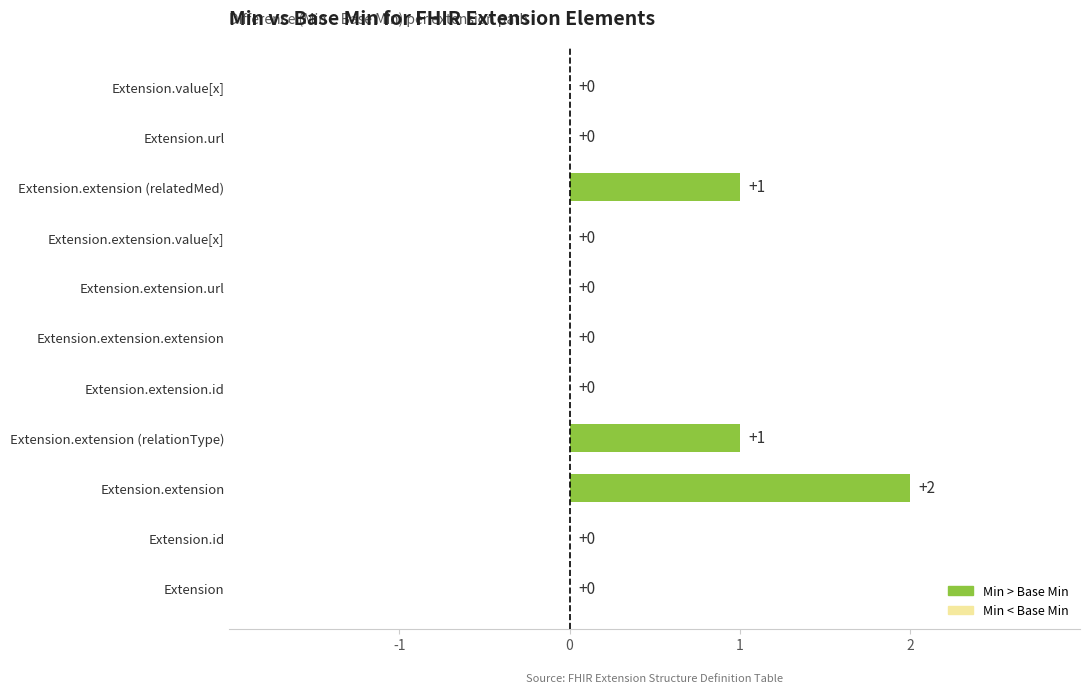

The chart shows a value of -1 at Extension.extension.extension. True or false?

False